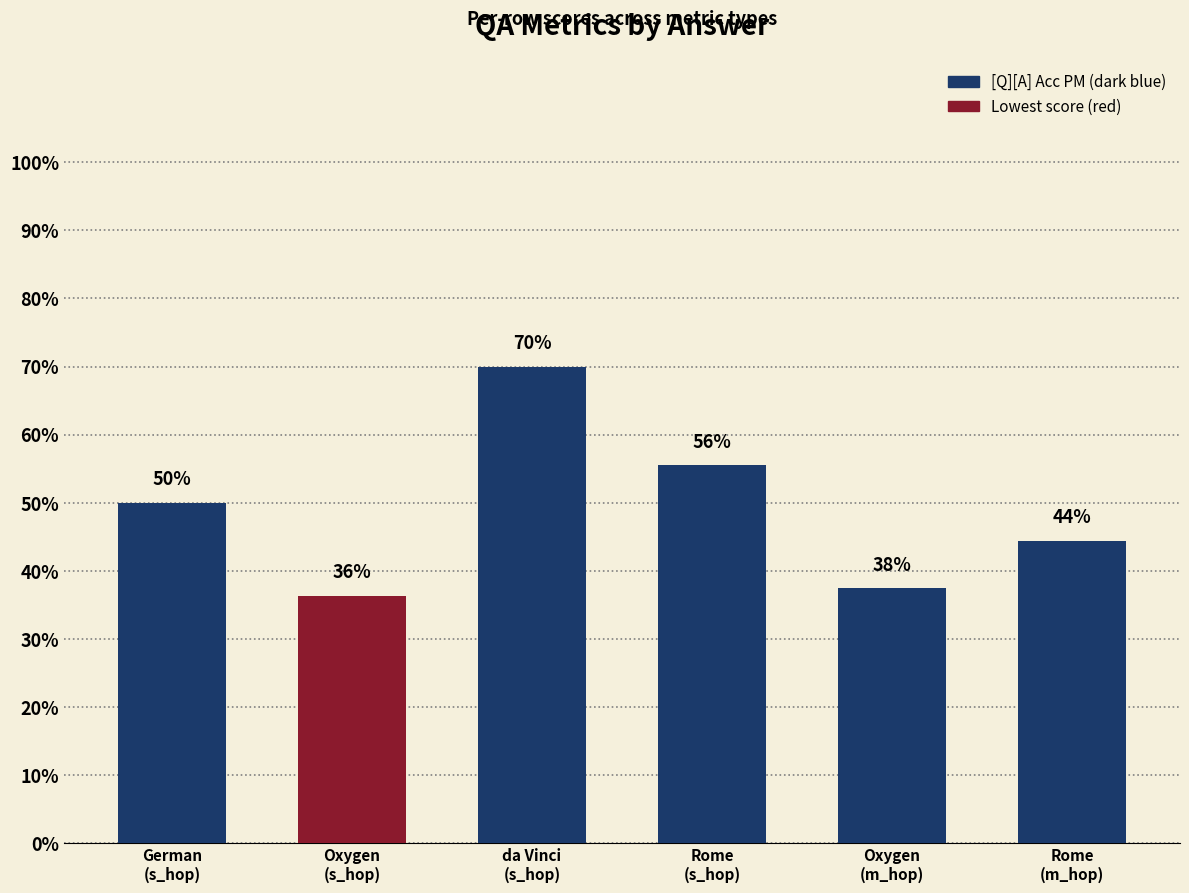

What is the label of the 4th bar from the right?

da Vinci
(s_hop)